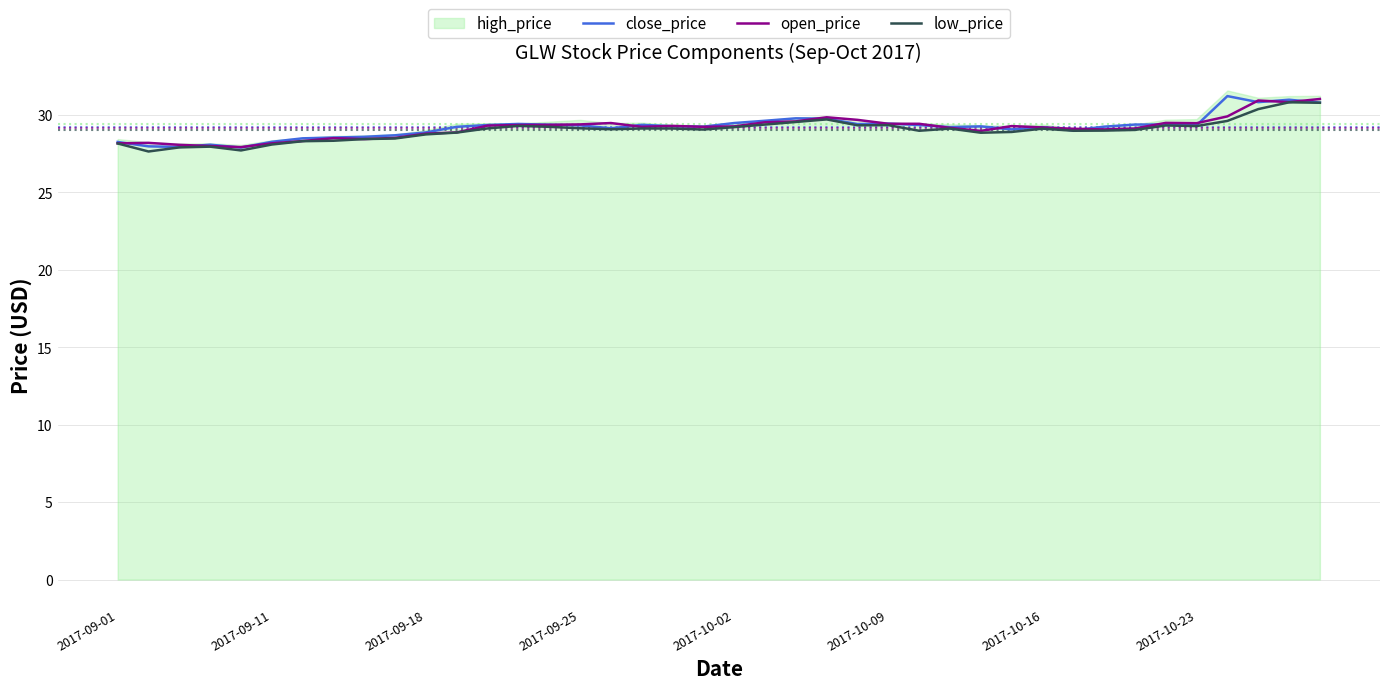

Is it true that close_price equals 7.6 at 2017-10-16?

False